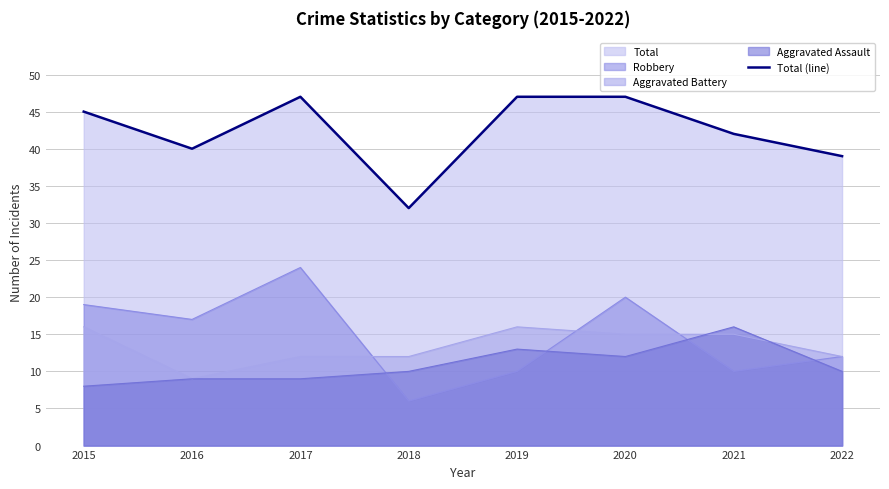

How many data points are less than 45?

4